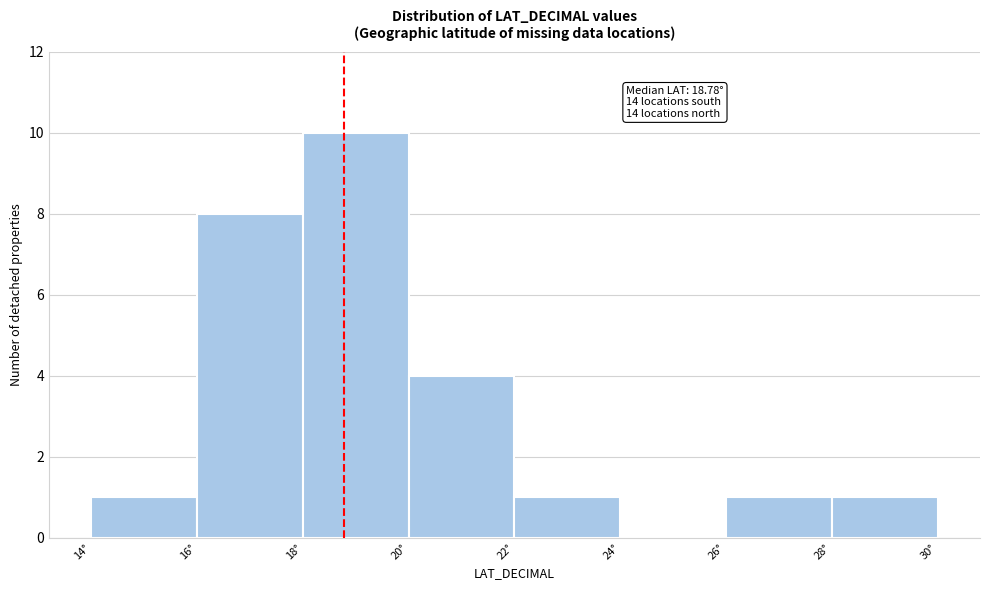

Over which range of the x-axis is the bar tallest?

18 to 20